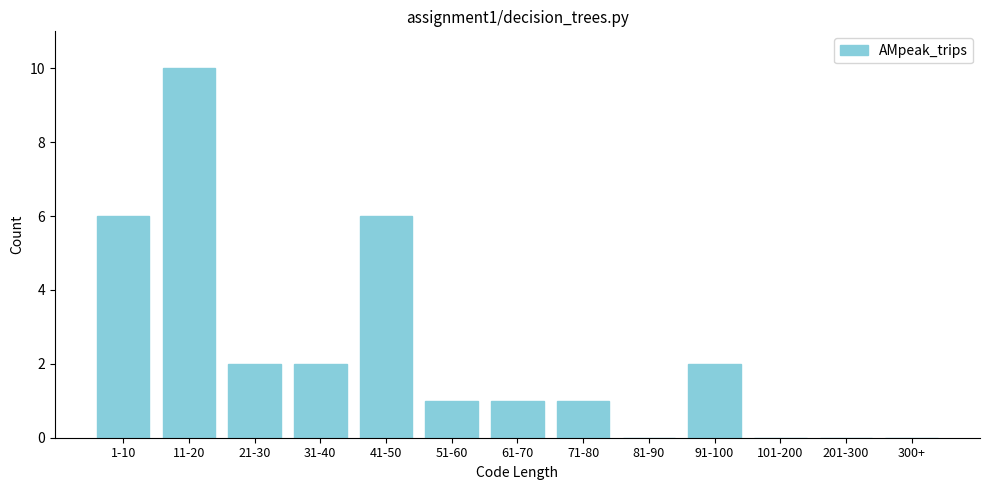

Reading right to left, extract all data points from this chart.

300+=0	201-300=0	101-200=0	91-100=2	81-90=0	71-80=1	61-70=1	51-60=1	41-50=6	31-40=2	21-30=2	11-20=10	1-10=6